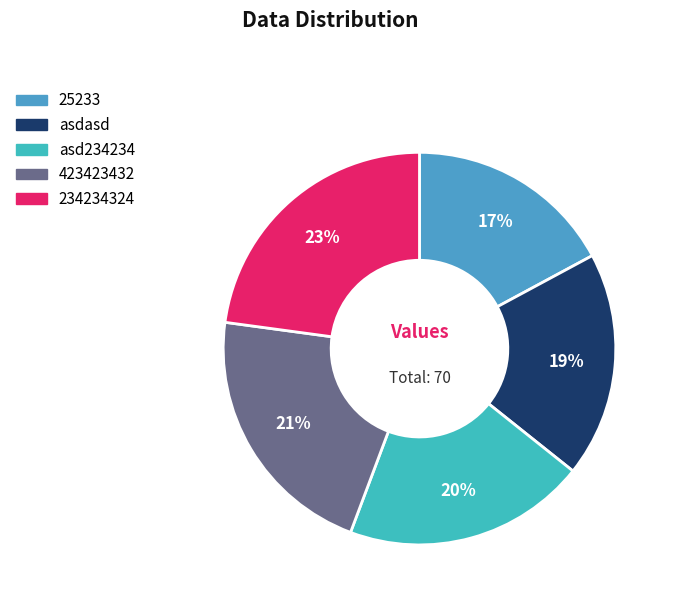

Approximately how many times larger is the value at asdasd compared to asd234234?

0.9